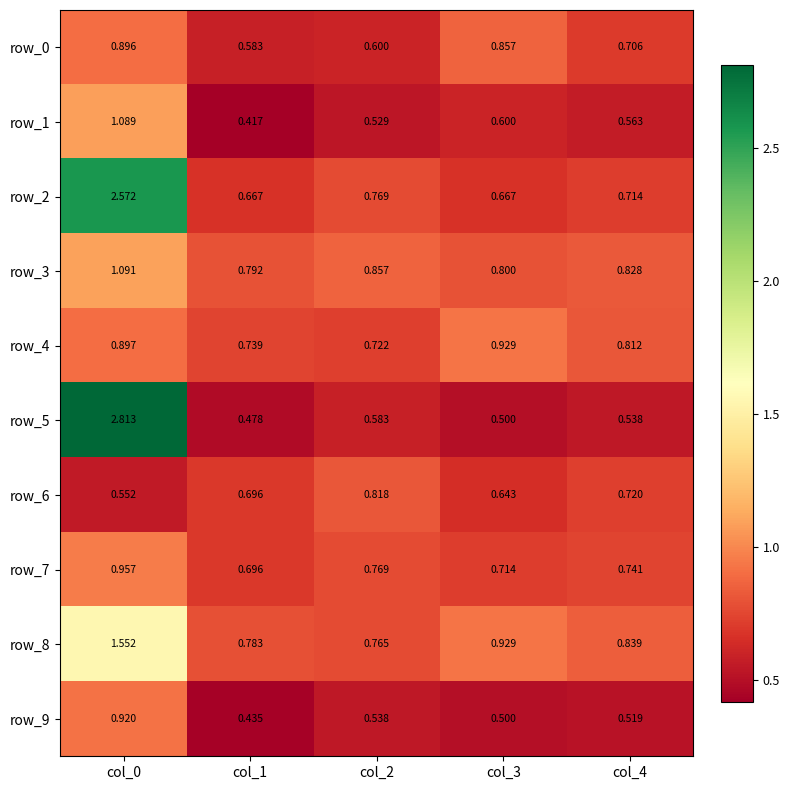

Is the value of row_2 at col_3 greater than the value of row_1 at col_2?

Yes